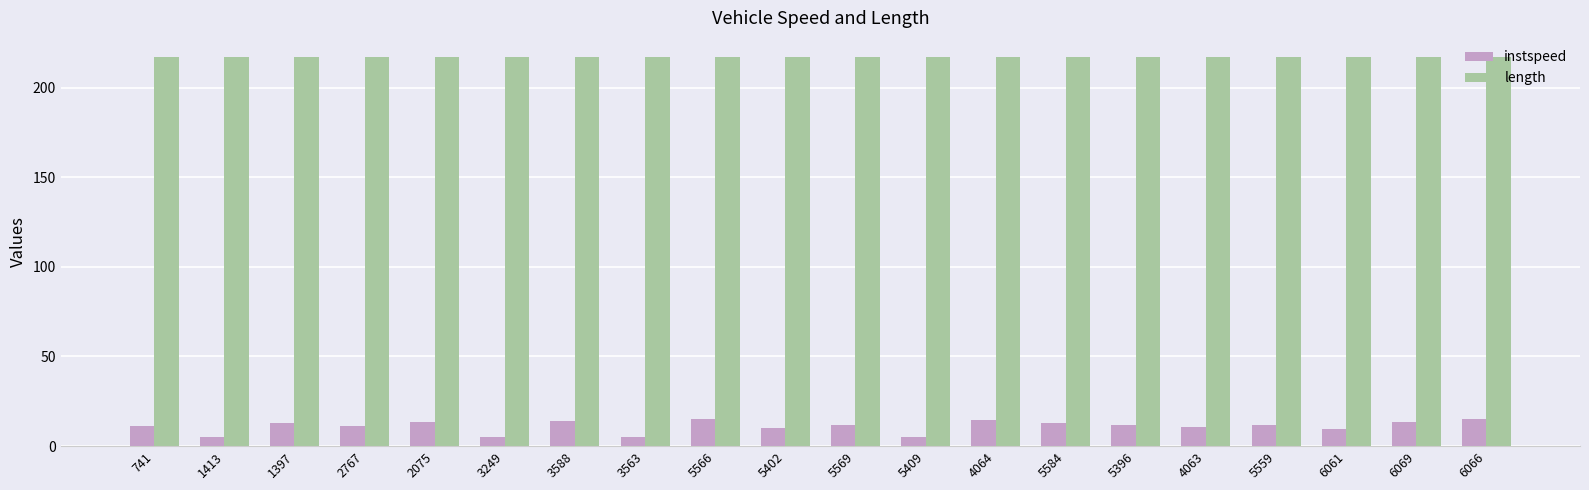

What is the total value across all series at 5402?

226.9